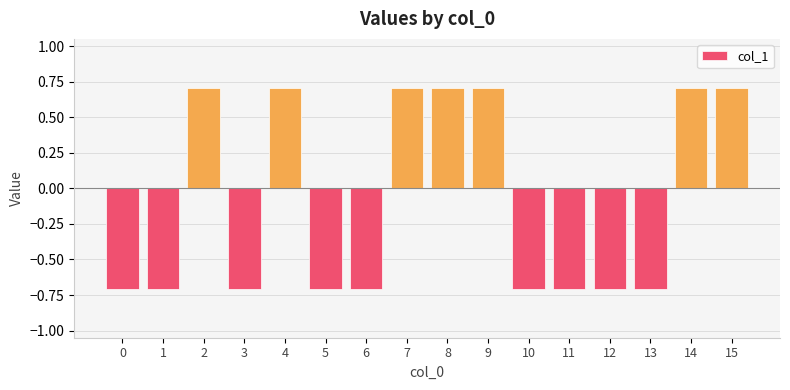

What is the value of the 10th bar from the left?

0.7